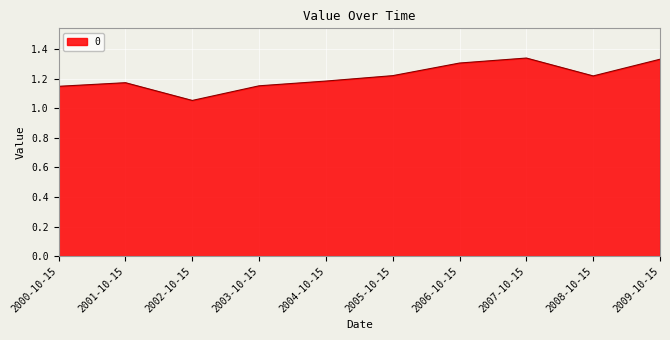

What is the difference between the values at 2008-10-15 and 2003-10-15?

0.1